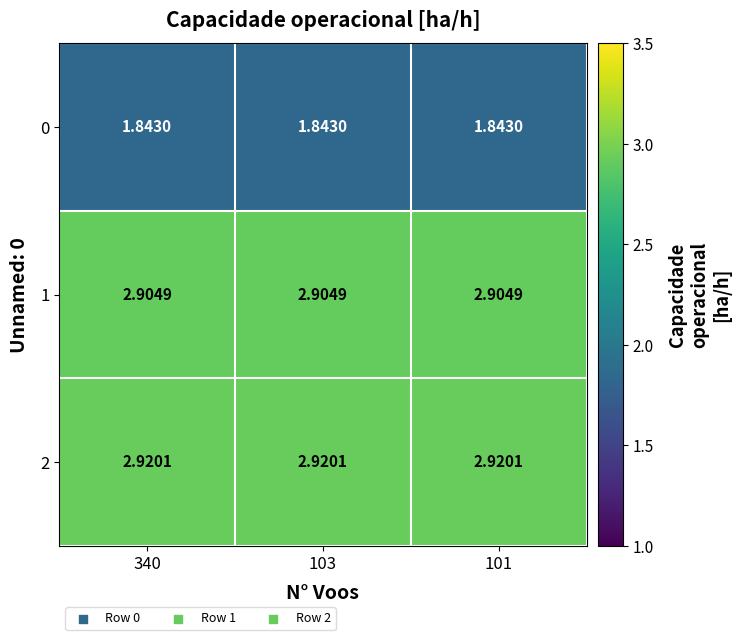

List the series in order of their peak value, lowest first.

0, 1, 2